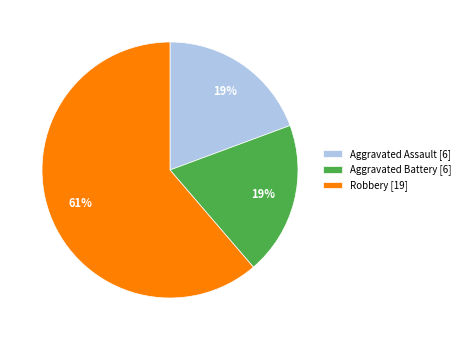

Combined, do Robbery [19] and Aggravated Battery [6] account for over 50%?

Yes